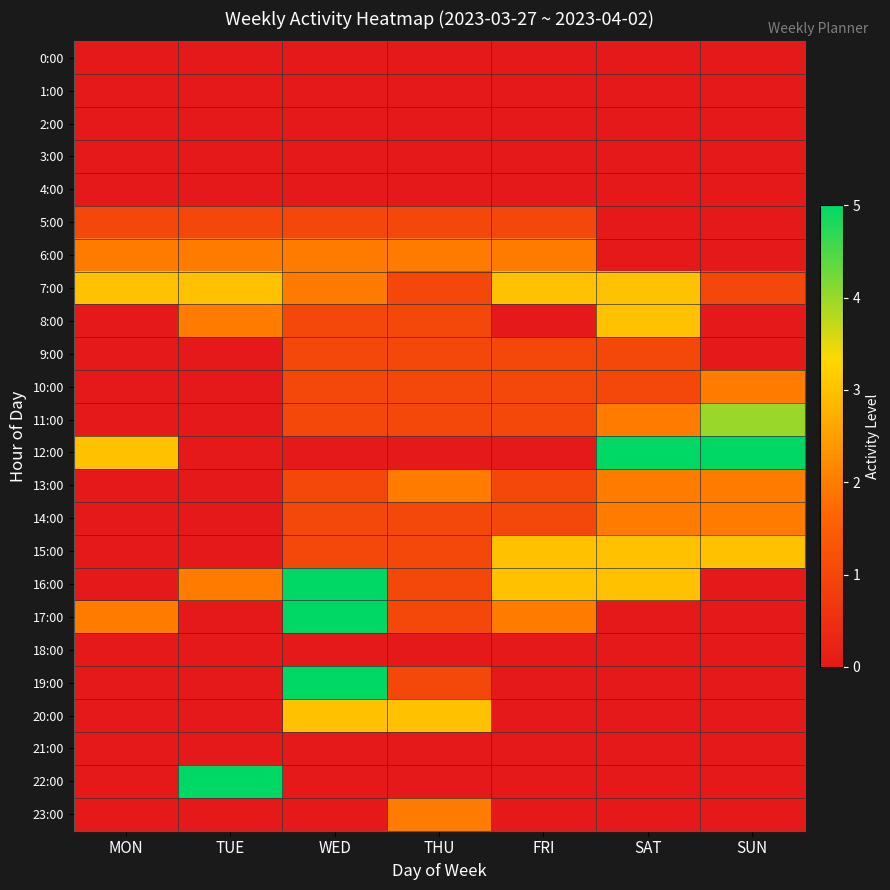

Which has a higher value, SUN or WED?

SUN